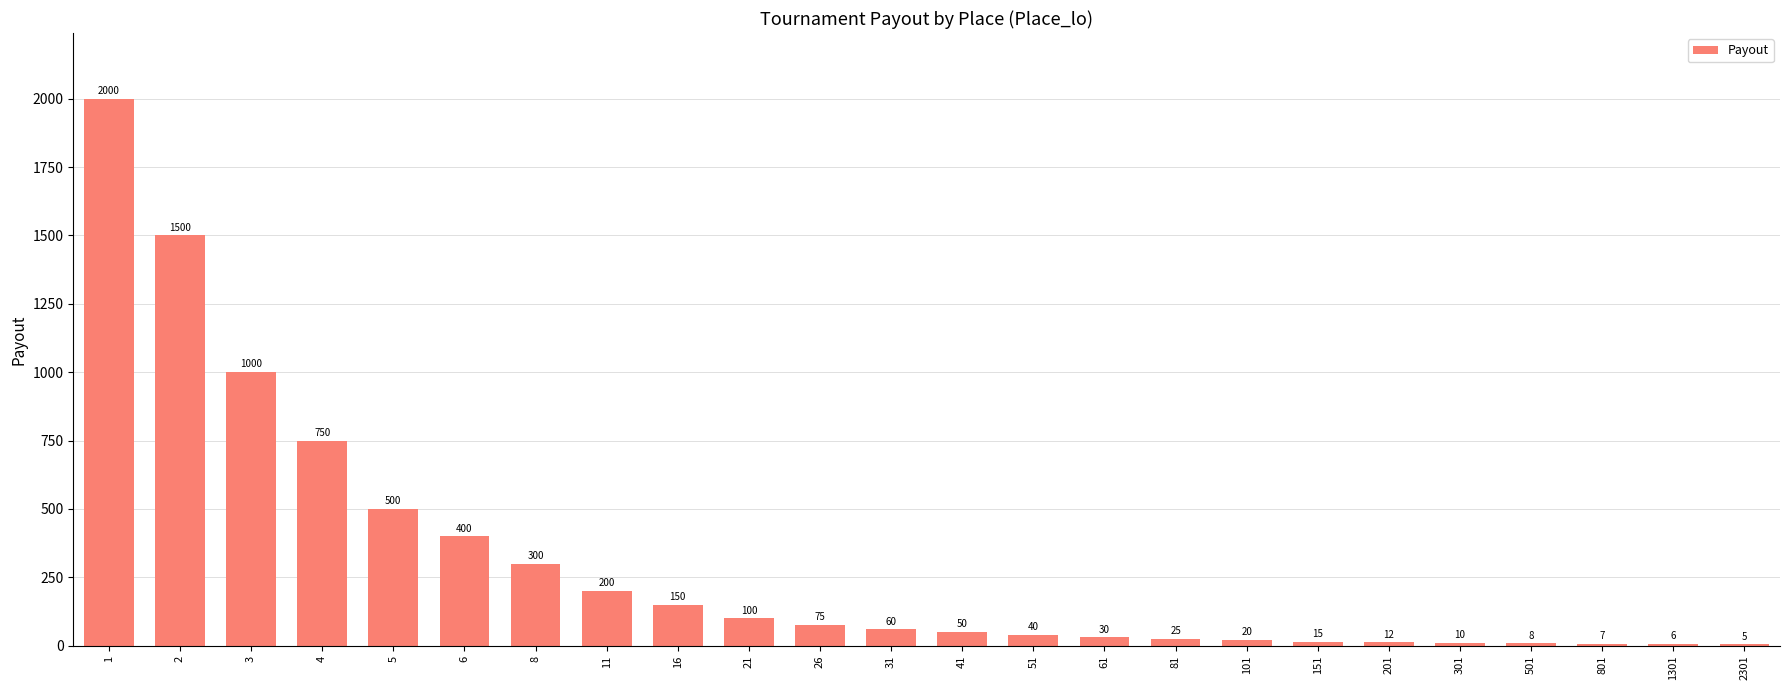

How many data points does each series have?

24